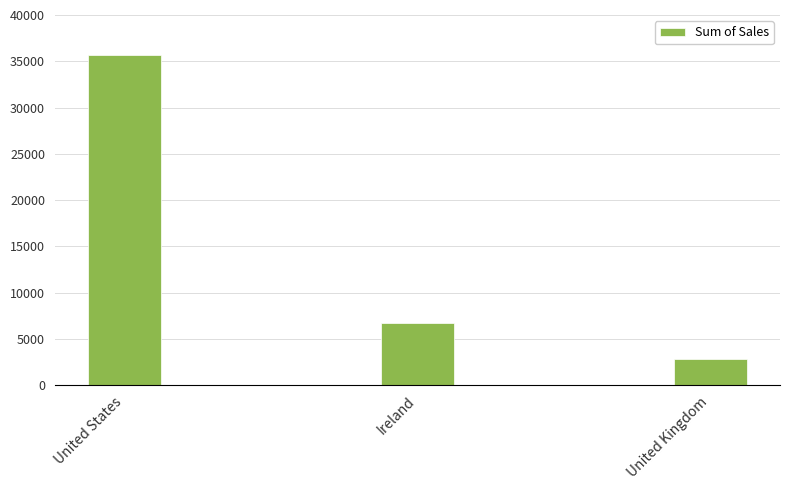

List the labels in order of value, smallest first.

United Kingdom, Ireland, United States